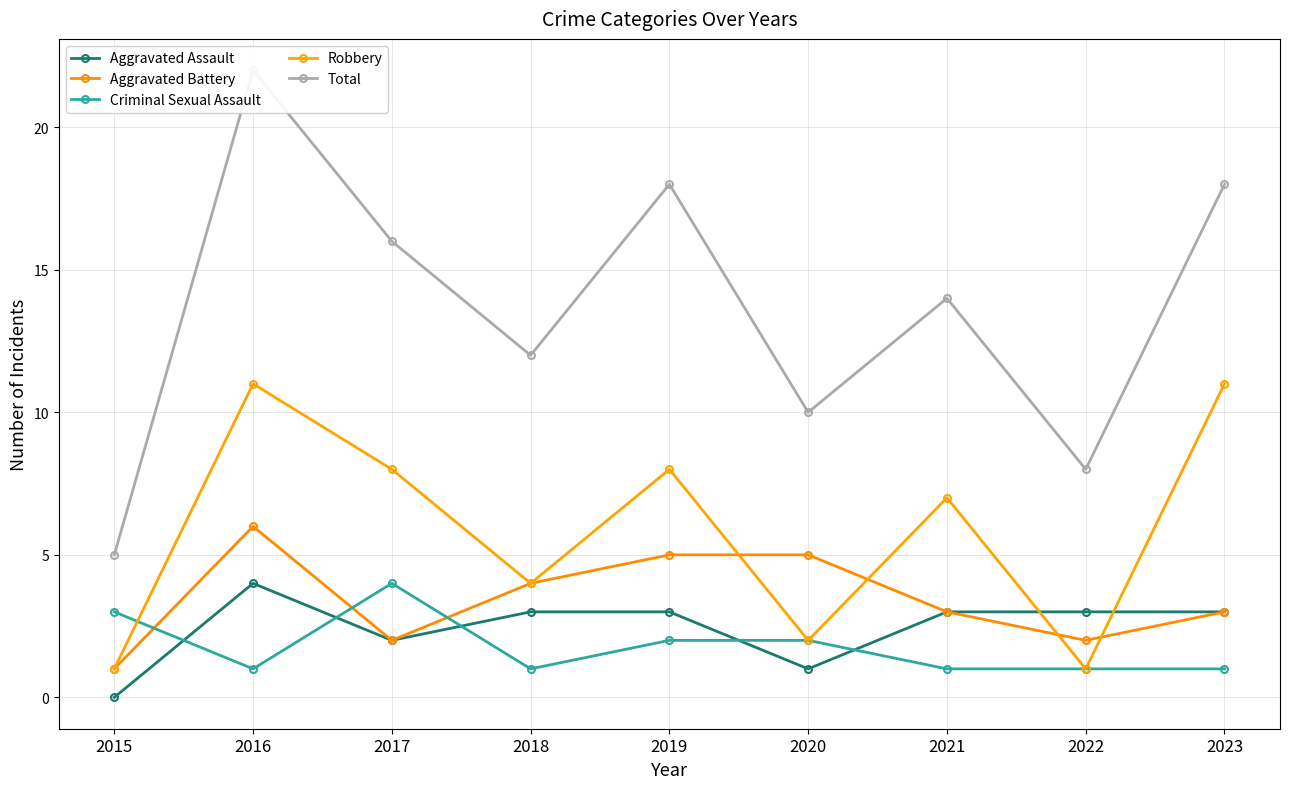

What is the sum of all Robbery values?

53